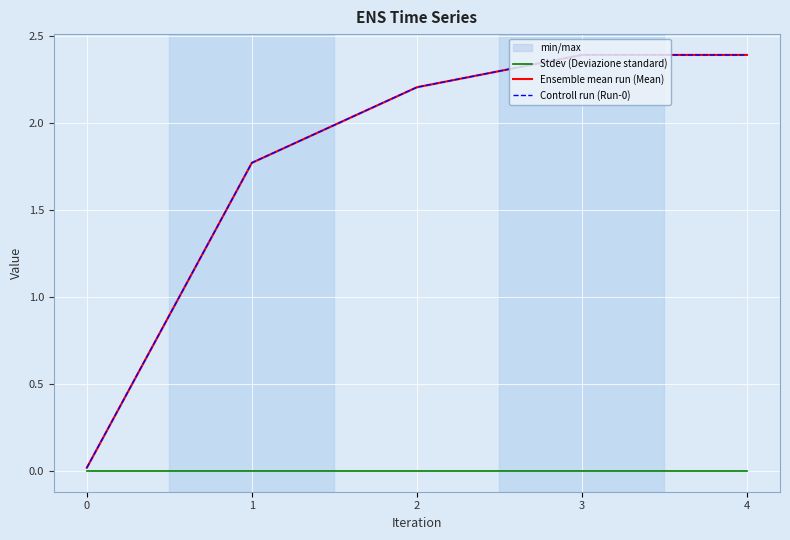

True or false: Stdev (Deviazione standard) and Ensemble mean run (Mean) intersect in this chart.

False